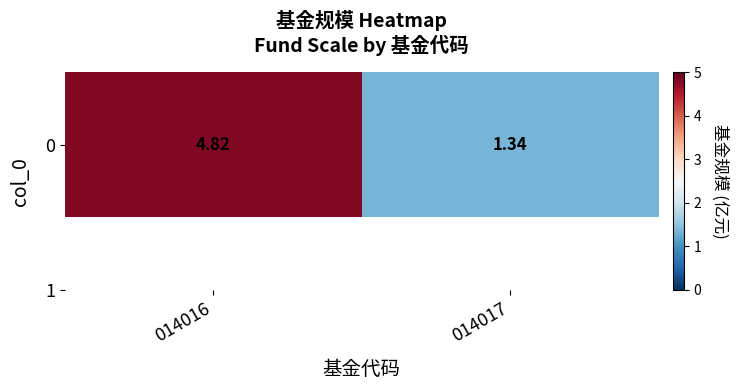

Reading left to right, extract all data points from this chart.

014016=4.8	014017=1.3